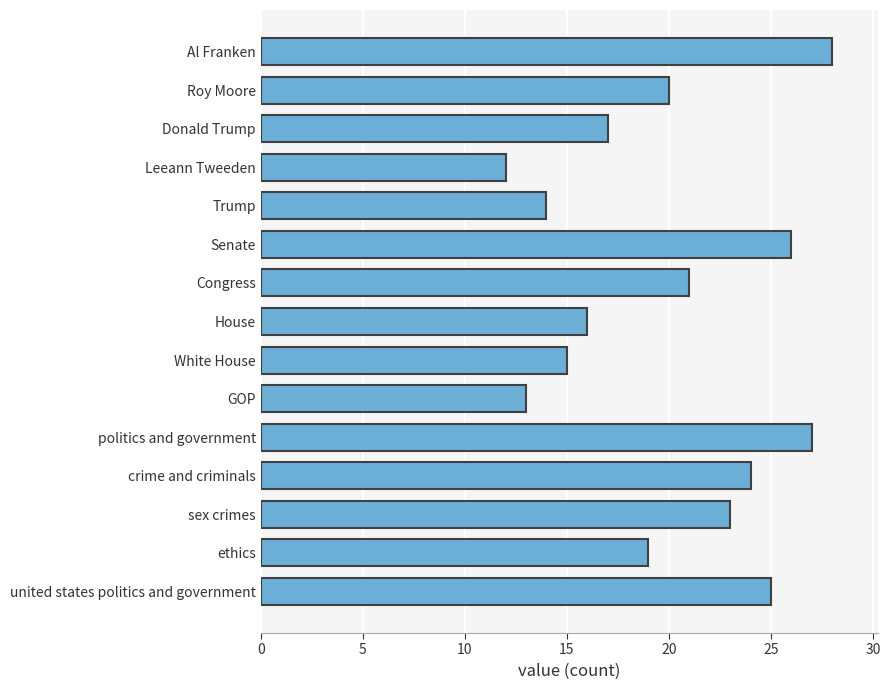

What is the approximate value at White House, to the nearest 5?

15